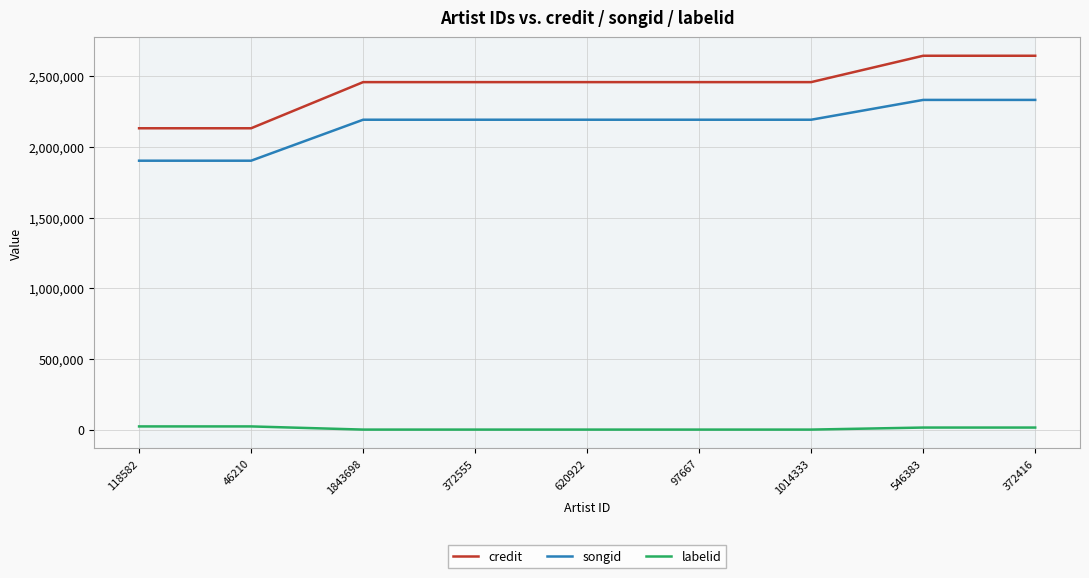

How many values in the credit series are below 2457586?

3